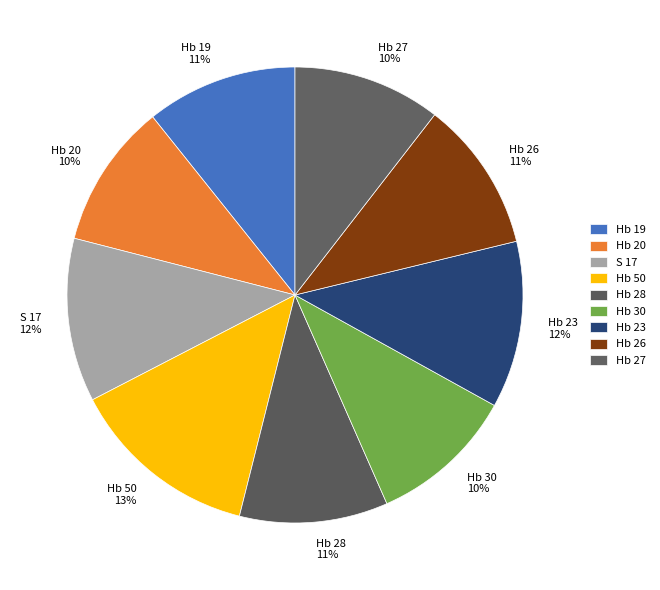

Does Hb 28 represent more than half of the total?

No